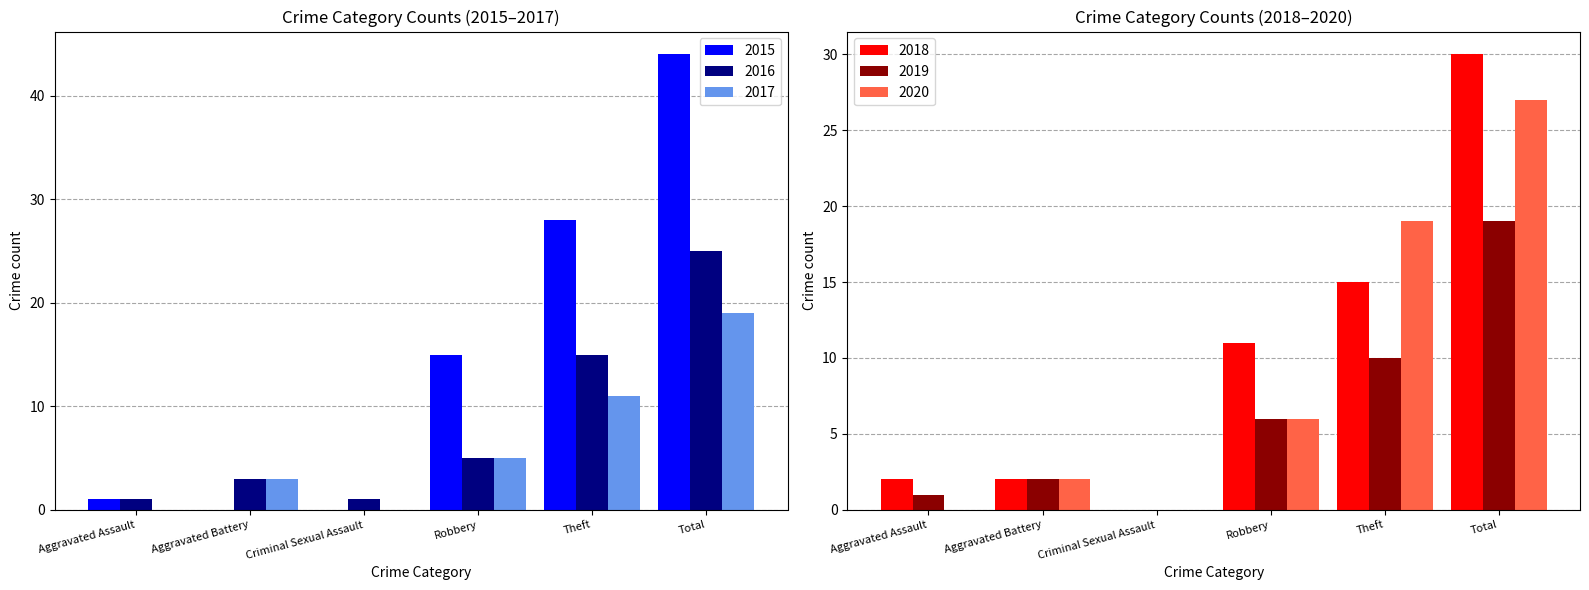

What is the label of the 5th bar from the right?

Aggravated Battery